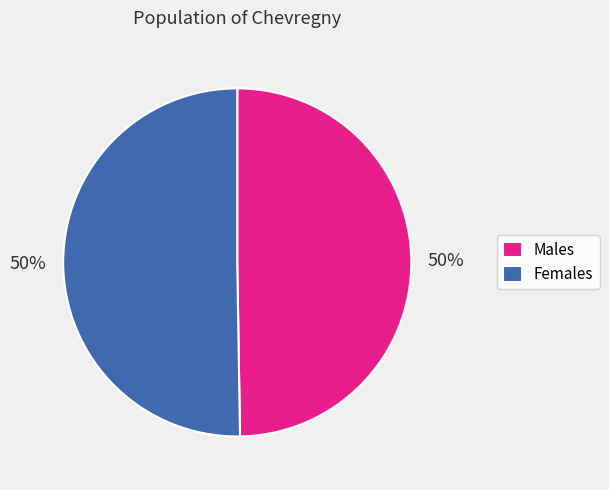

Do Females and Males together represent more than half of the pie?

Yes